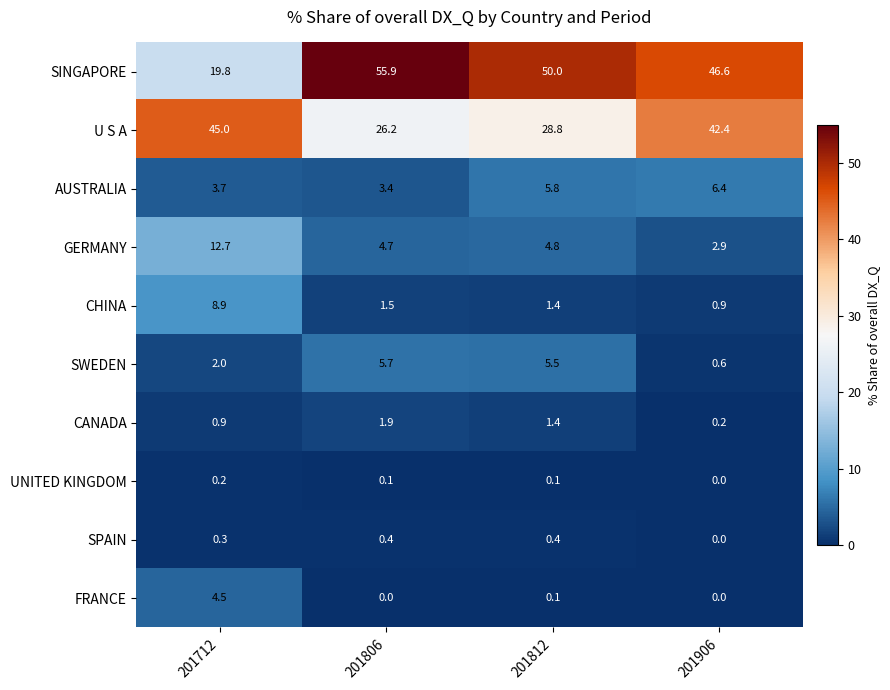

Which category has the highest value in the CHINA series?

201712